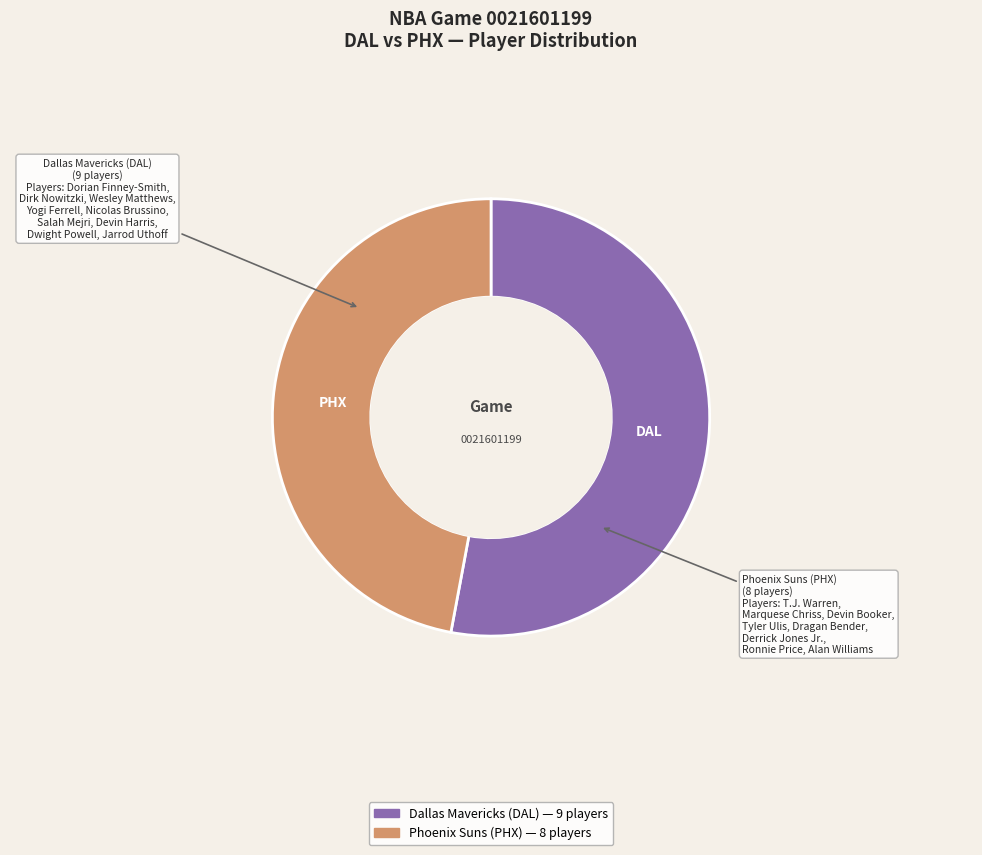

Rank the categories by value from lowest to highest.

Phoenix Suns (PHX), Dallas Mavericks (DAL)